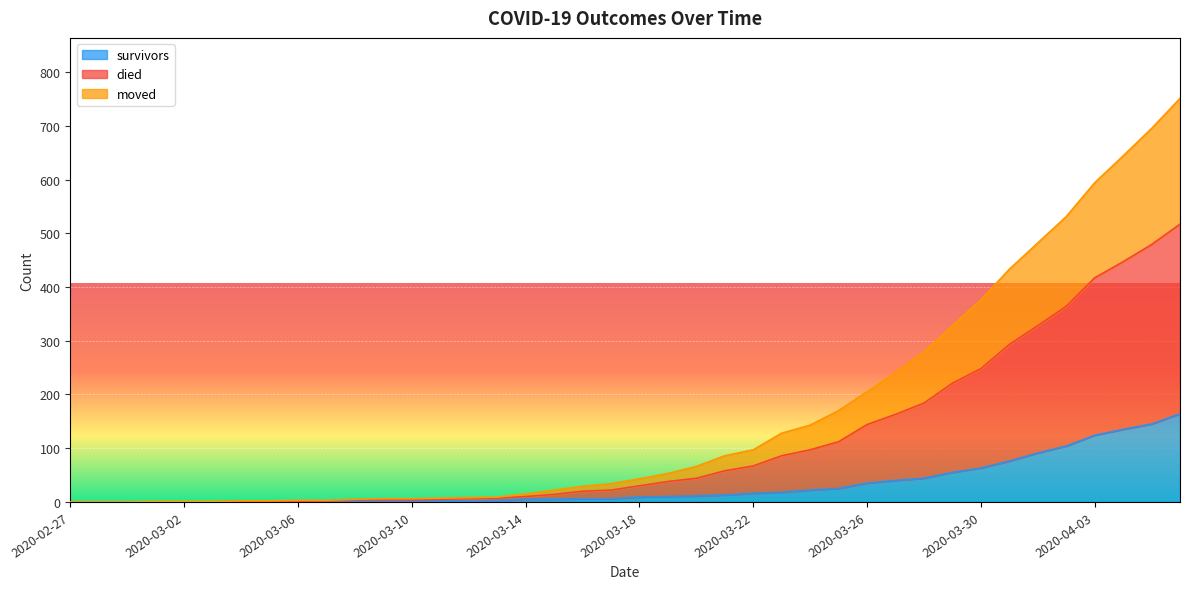

At which category is the sum across all series the highest?

2020-04-06